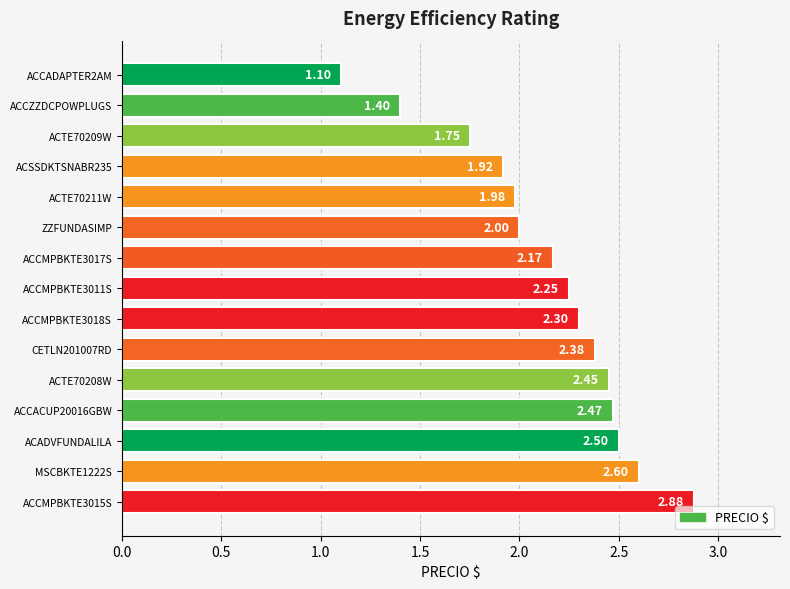

What is the minimum value shown in the chart?

1.1